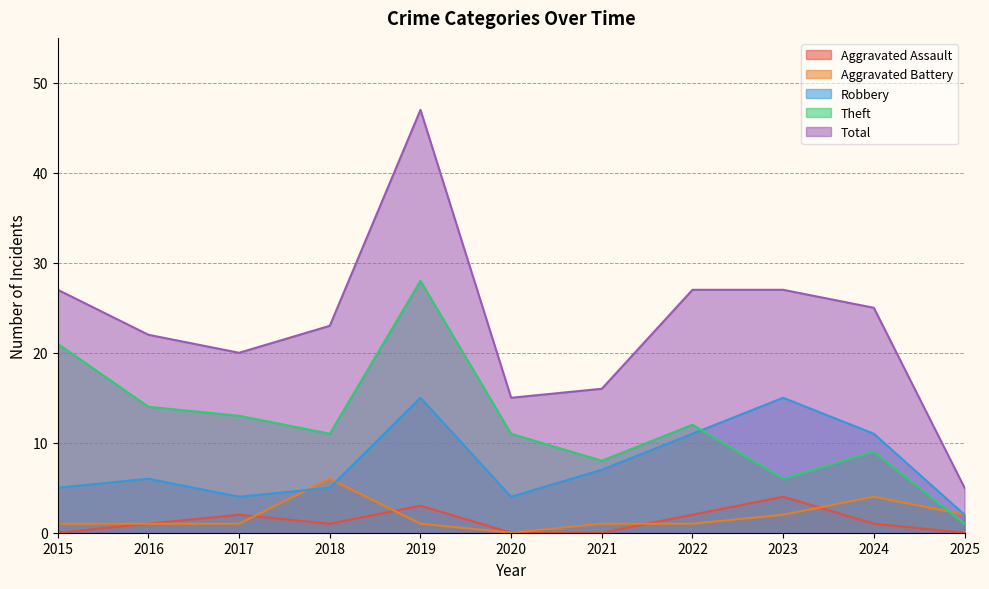

Which series has the largest total across all categories?

Total